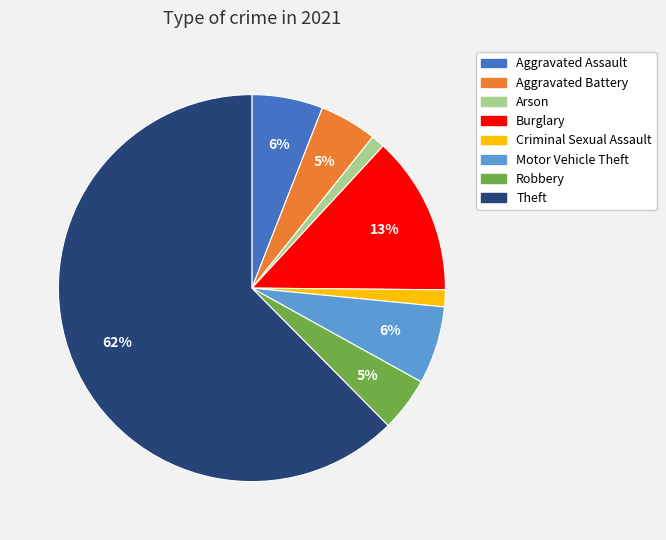

Do Burglary and Aggravated Battery together represent more than half of the pie?

No